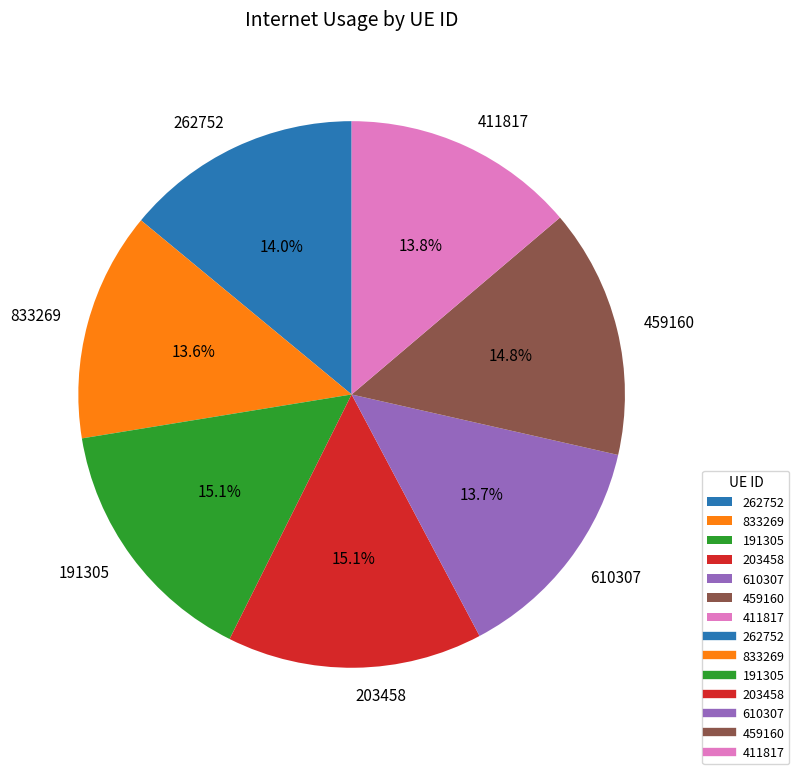

What percentage is NOT represented by 833269?

86.4%